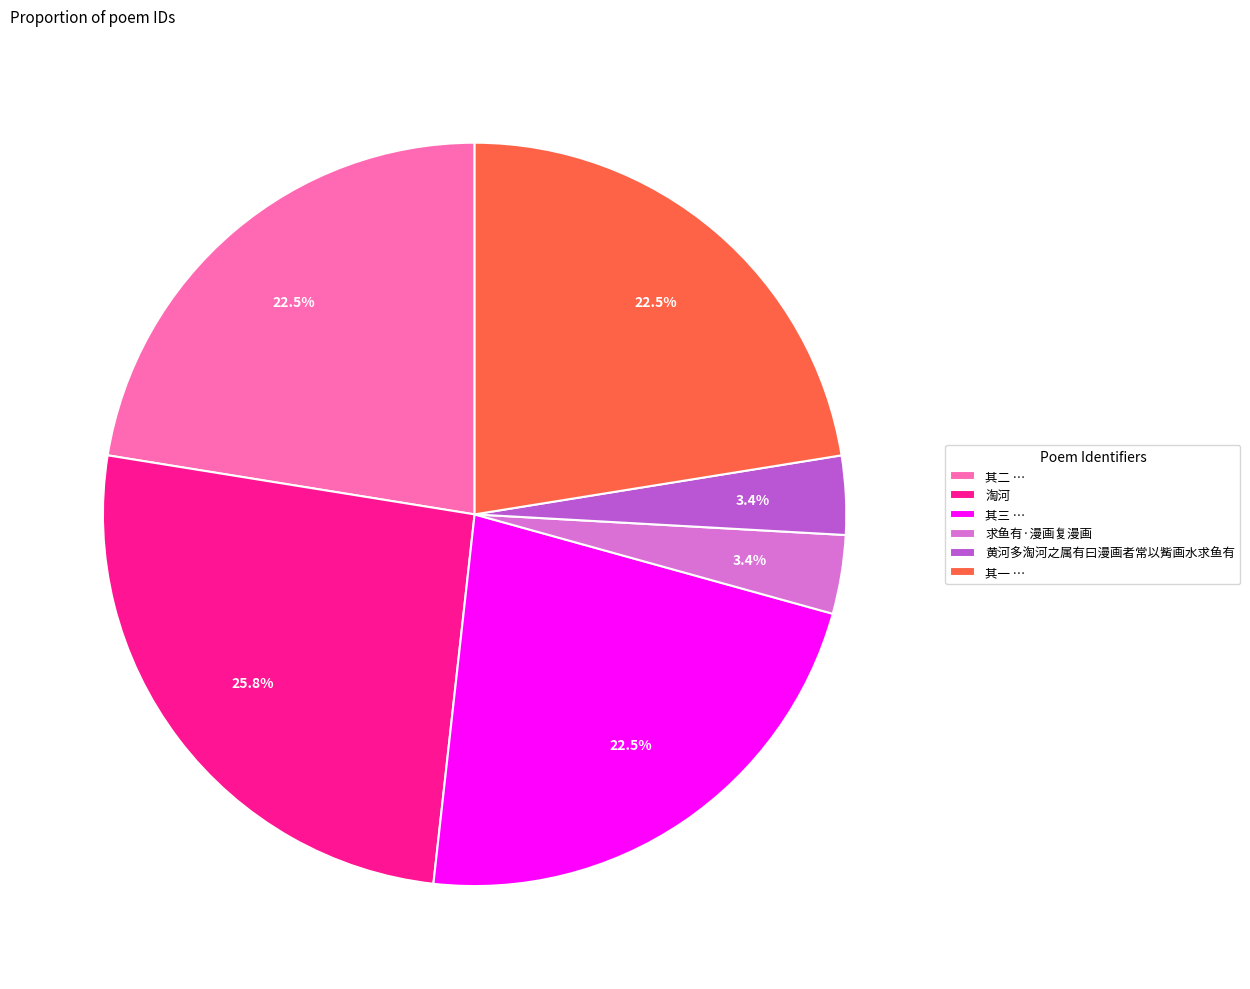

To the nearest percent, what is the average slice percentage?

17%